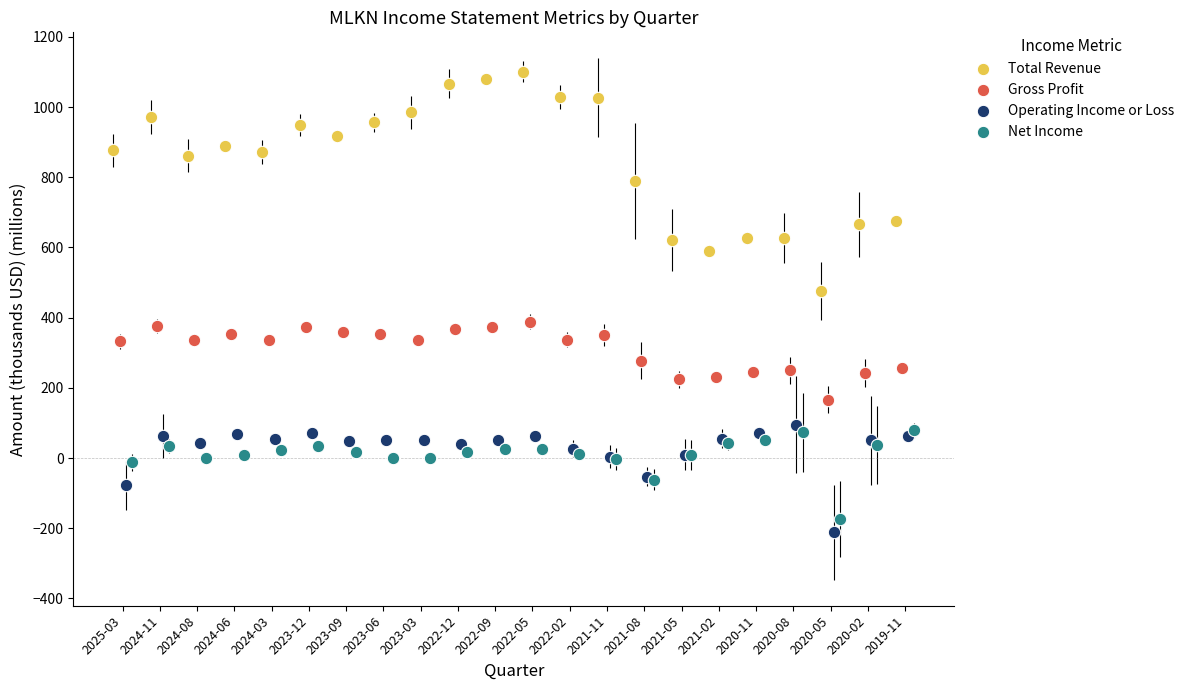

Which series reaches the minimum Y coordinate?

Operating Income or Loss